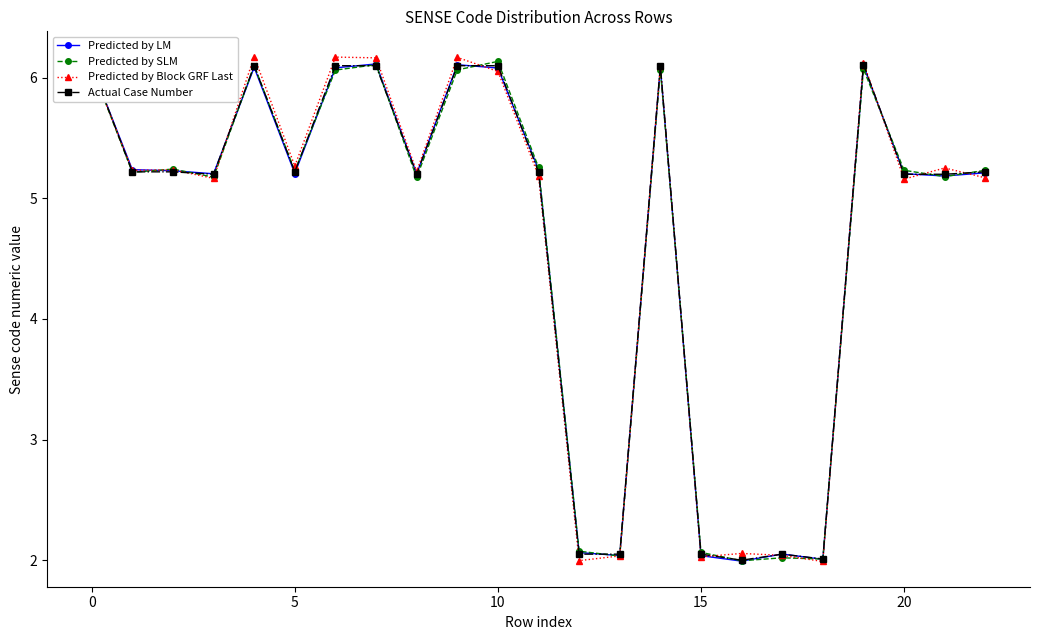

Which series has the largest range (max minus min)?

Predicted by Block GRF Last